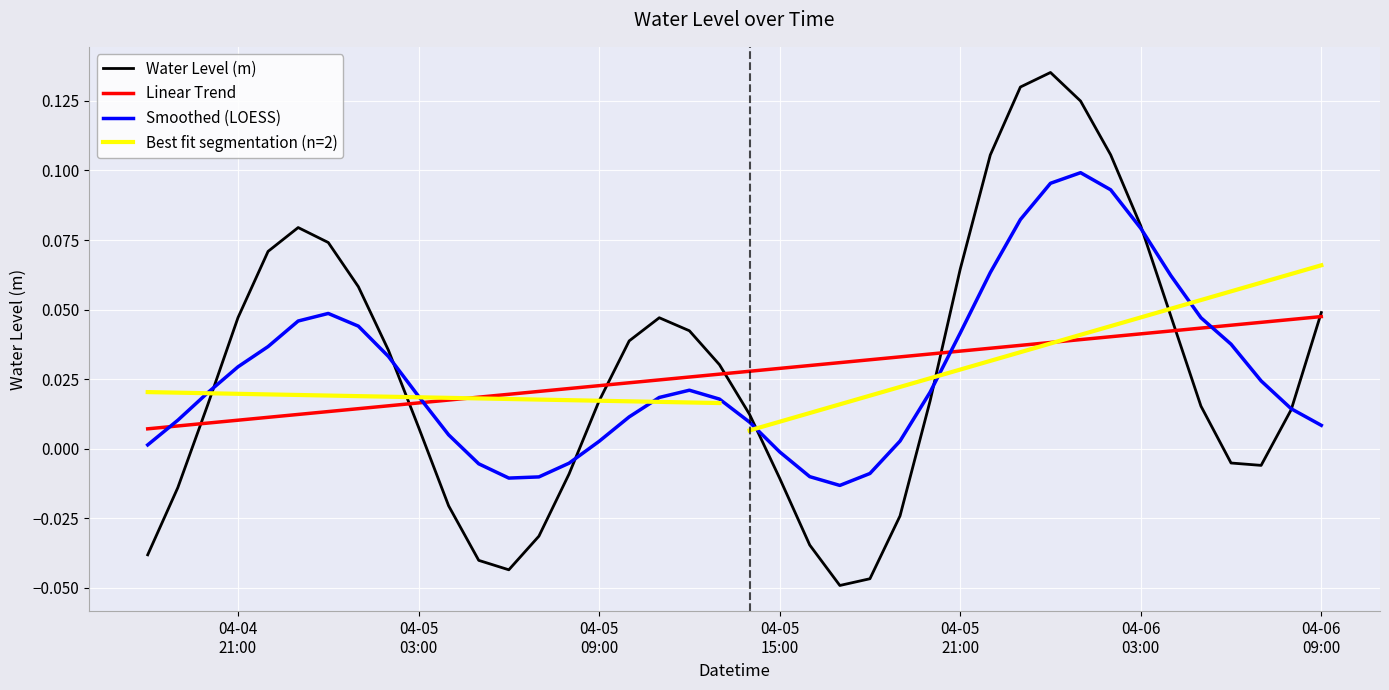

How many interior local valleys (lower than both neighbors) does the data have?

3